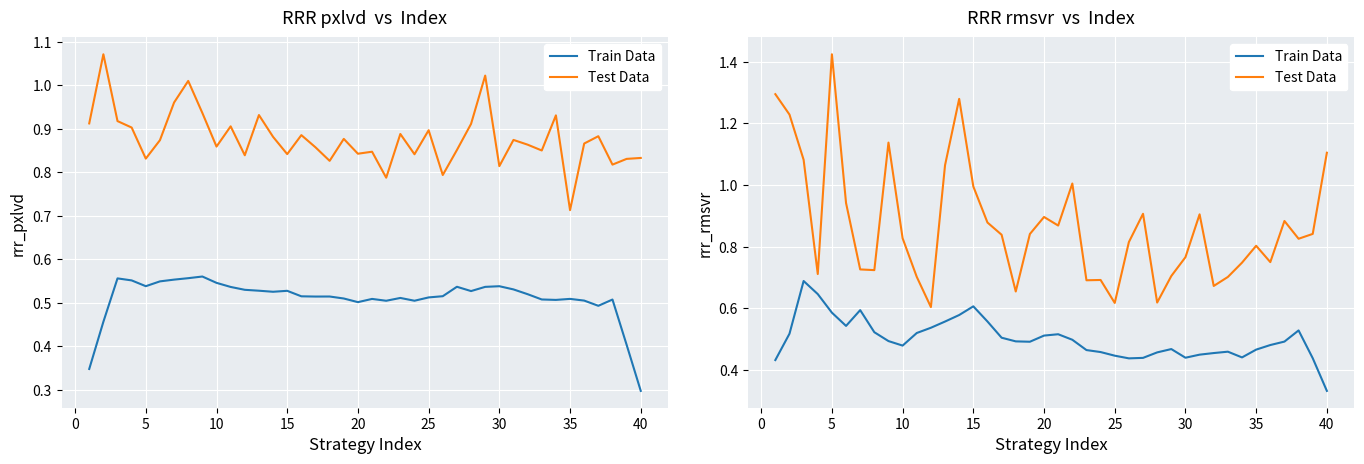

List the series in order of their peak value, lowest first.

Train Data, Test Data